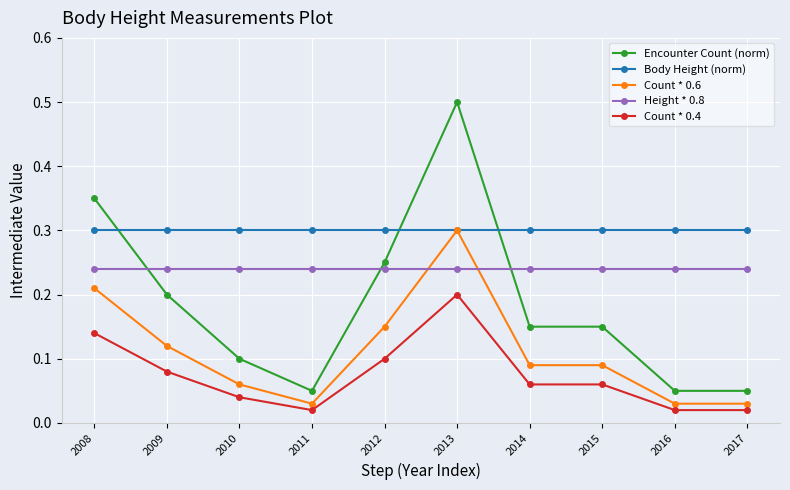

At how many categories does at least one series exceed 0?

10